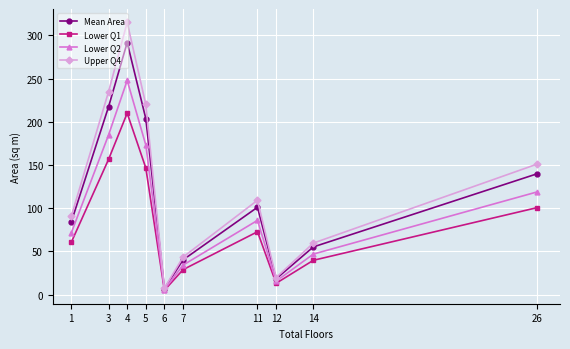

Is the value of Mean Area at 26 greater than the value of Upper Q4 at 26?

No